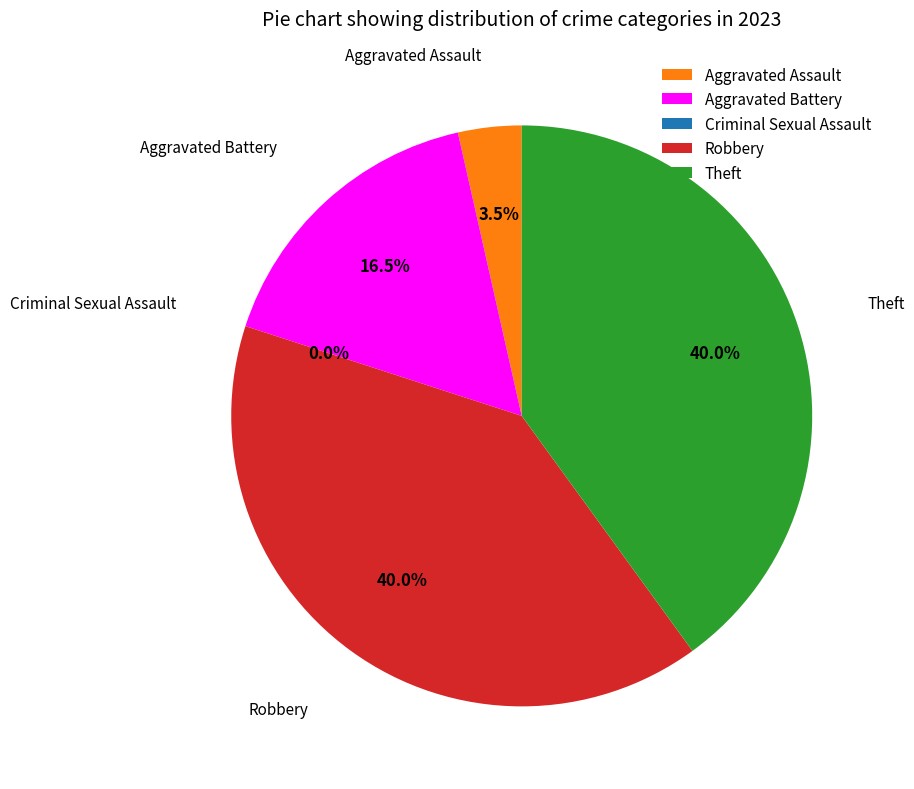

True or false: Aggravated Assault accounts for 4% of the total.

True